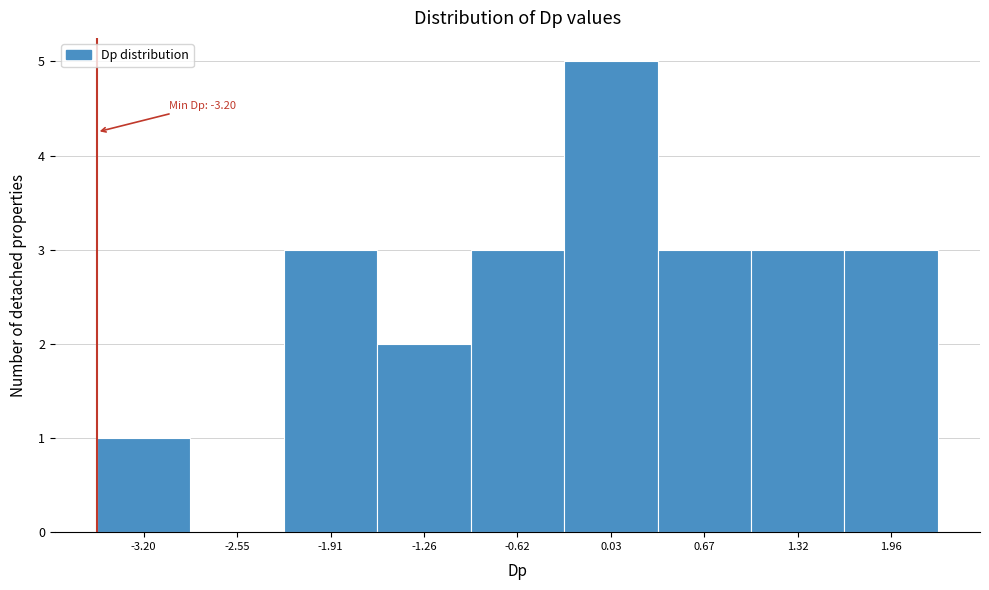

Reading left to right, transcribe all the data shown in this chart.

-3.20=1	-2.55=0	-1.91=3	-1.26=2	-0.62=3	0.03=5	0.67=3	1.32=3	1.96=3